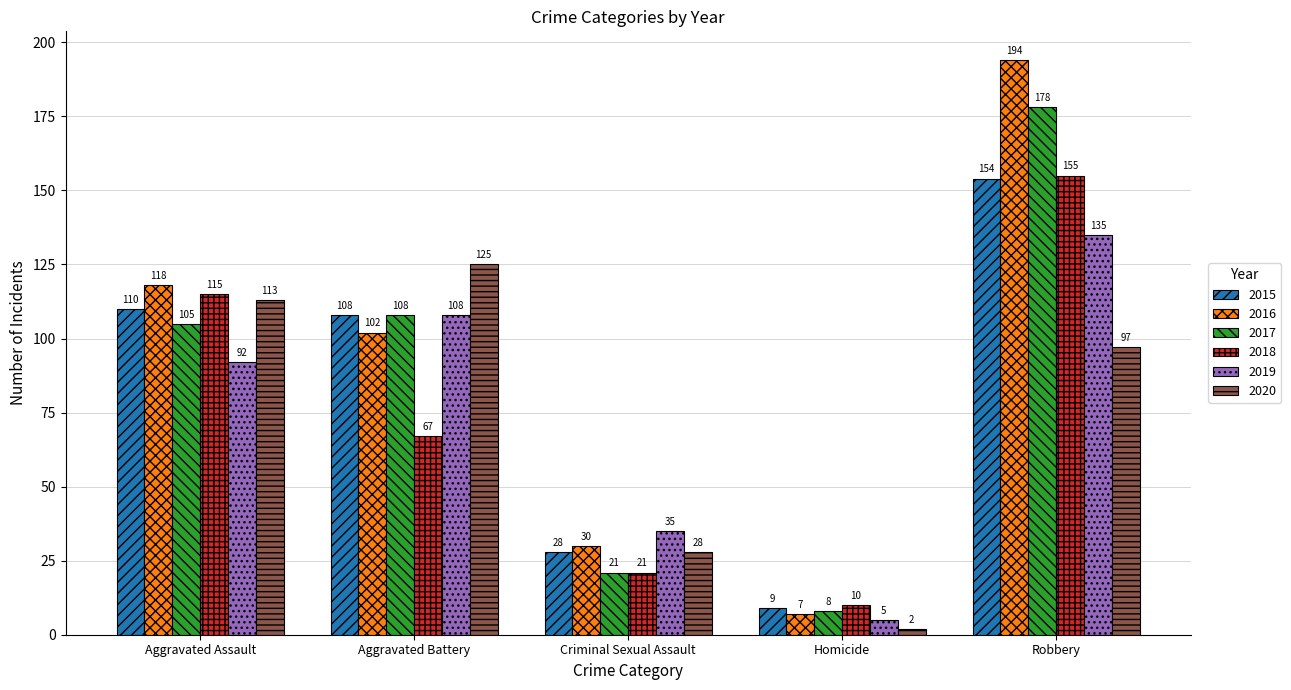

Is it true that 2019 equals 92 at Aggravated Assault?

True